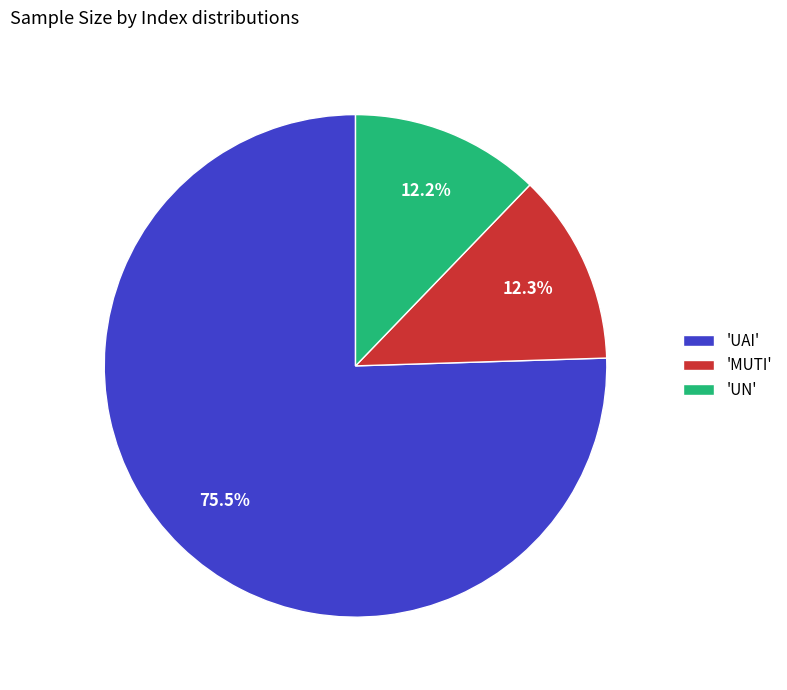

Combined, do 'UN' and 'UAI' account for over 50%?

Yes